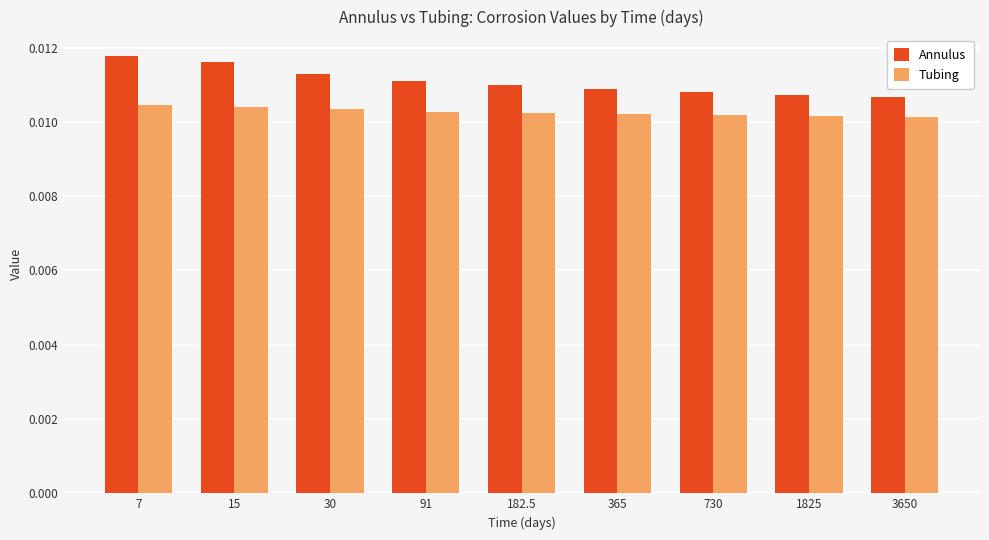

At which category is the sum across all series the highest?

7